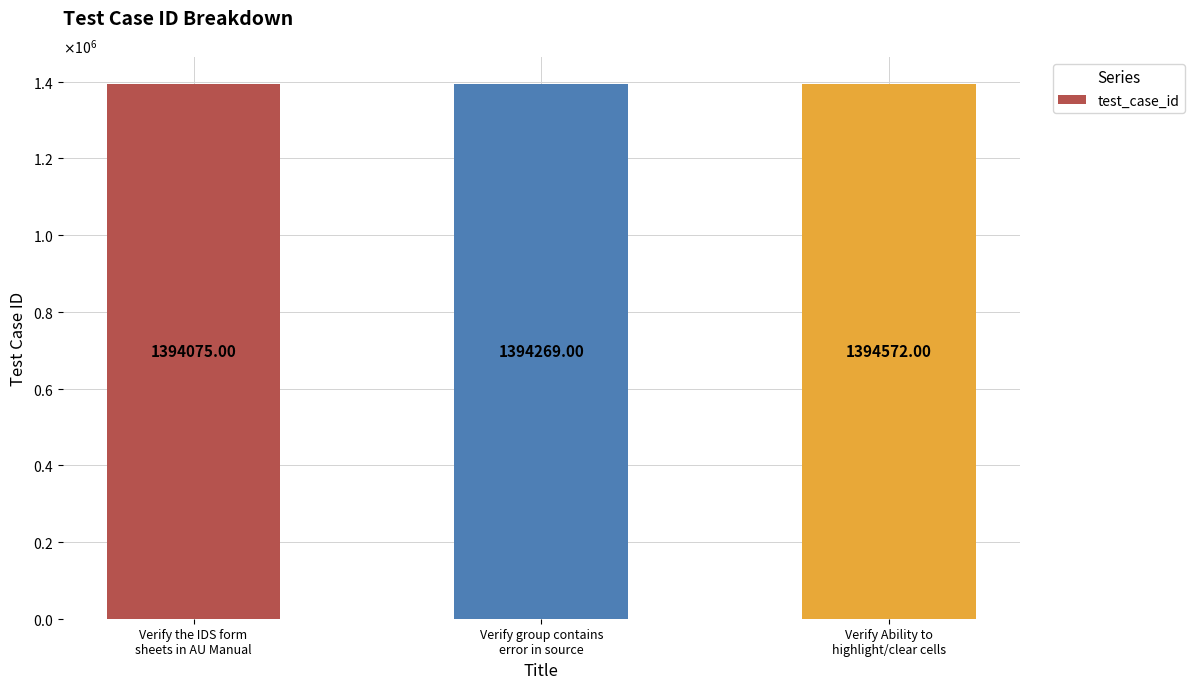

Are the bars grouped side by side (vs. stacked)?

No